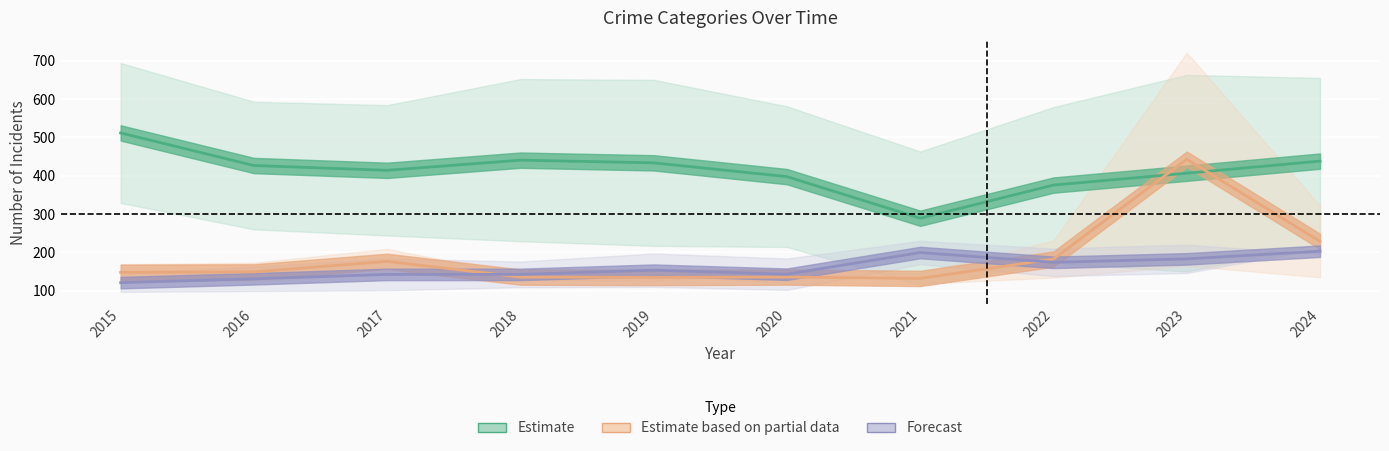

What value does the Theft / Burglary (Estimate) series have at 2023?

406.5